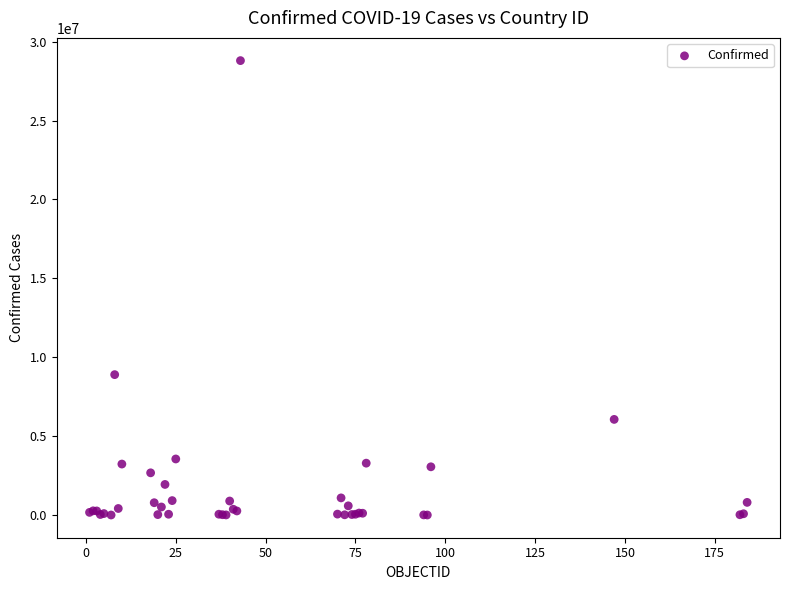

What Y value in the scatter plot is closest to 14401913?

8900656